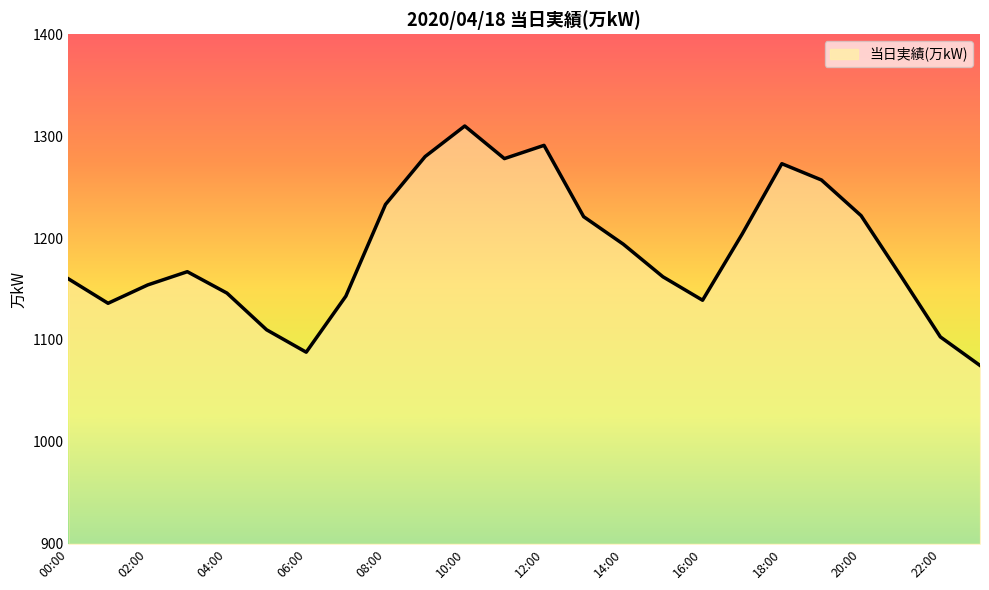

What is the difference between the maximum and minimum values?

235